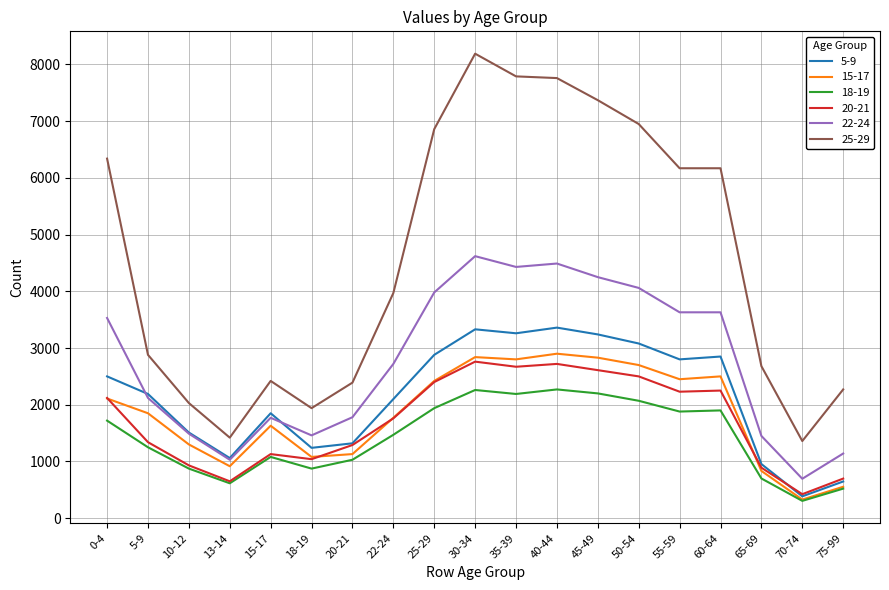

What is the difference between the second highest and minimum values in the 5-9 series?

2945